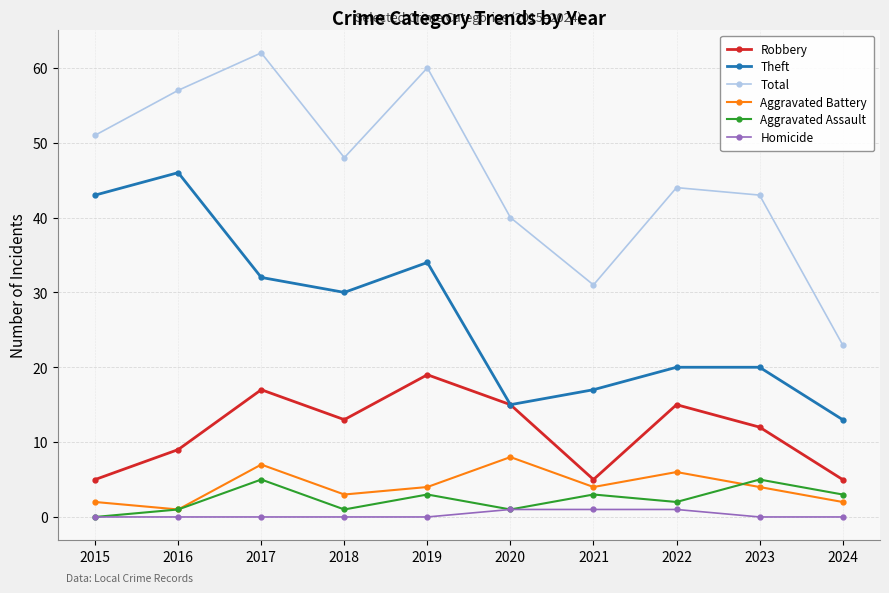

How many lines are shown in the chart?

6